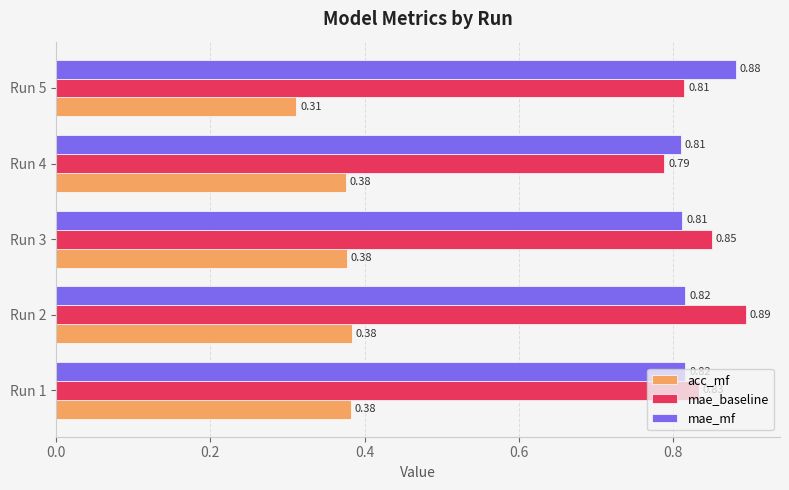

How many mae_baseline values are between 0 and 1?

5